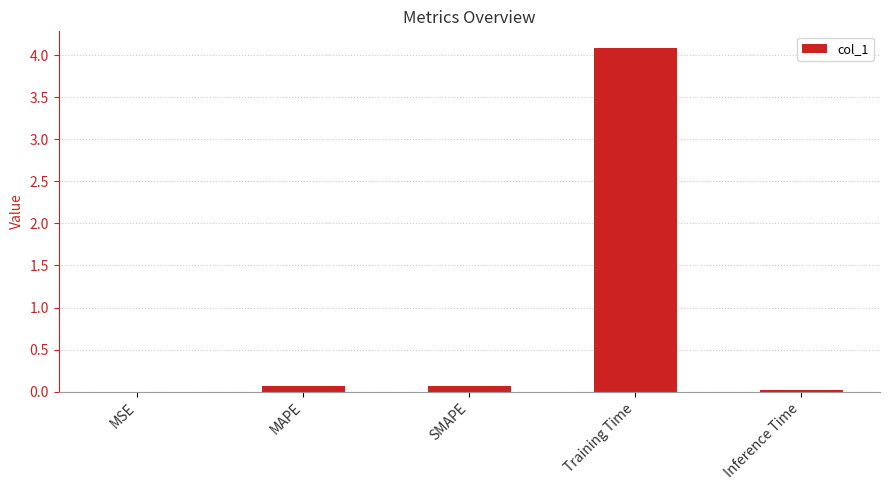

Which category has the highest value across all series?

Training Time